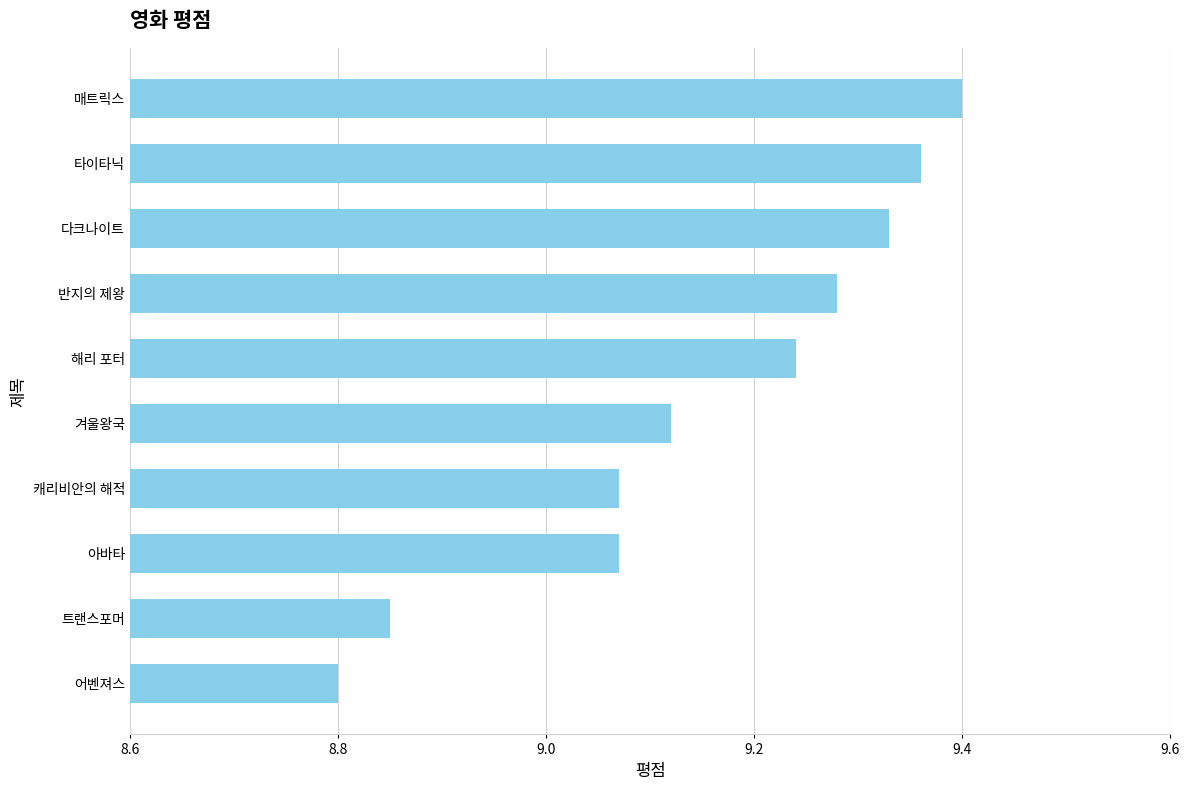

Count the values in the range 9 to 10.

8